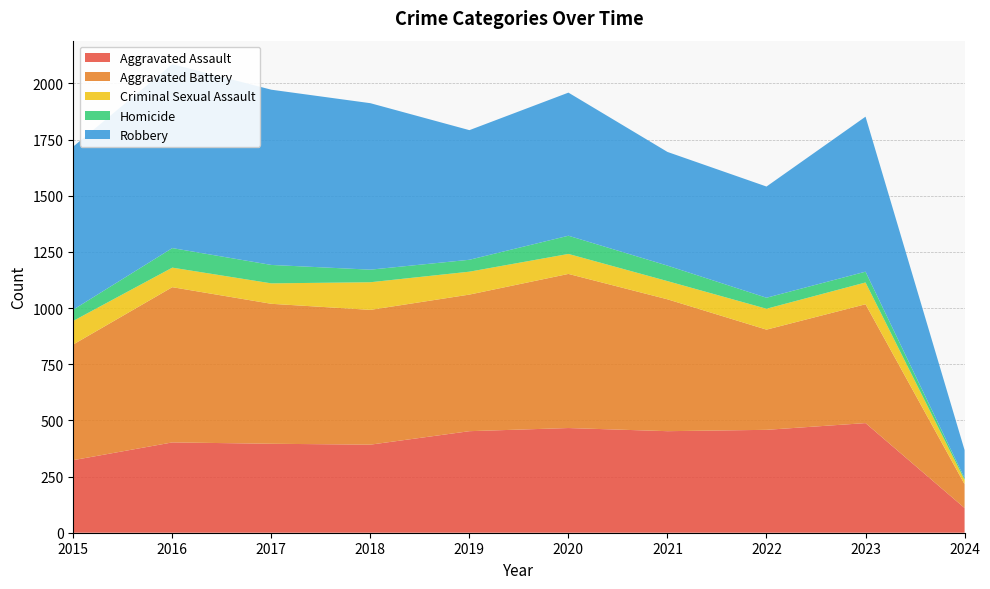

Reading right to left, what are all the values shown in this chart?

Aggravated Assault: 2024=110	2023=488	2022=458	2021=452	2020=466	2019=452	2018=392	2017=396	2016=402	2015=323
Aggravated Battery: 2024=106	2023=529	2022=446	2021=587	2020=686	2019=608	2018=600	2017=623	2016=691	2015=515
Criminal Sexual Assault: 2024=19	2023=97	2022=93	2021=81	2020=89	2019=102	2018=123	2017=91	2016=87	2015=105
Homicide: 2024=8	2023=48	2022=49	2021=69	2020=81	2019=53	2018=56	2017=82	2016=87	2015=50
Robbery: 2024=125	2023=690	2022=495	2021=506	2020=637	2019=577	2018=741	2017=780	2016=819	2015=726